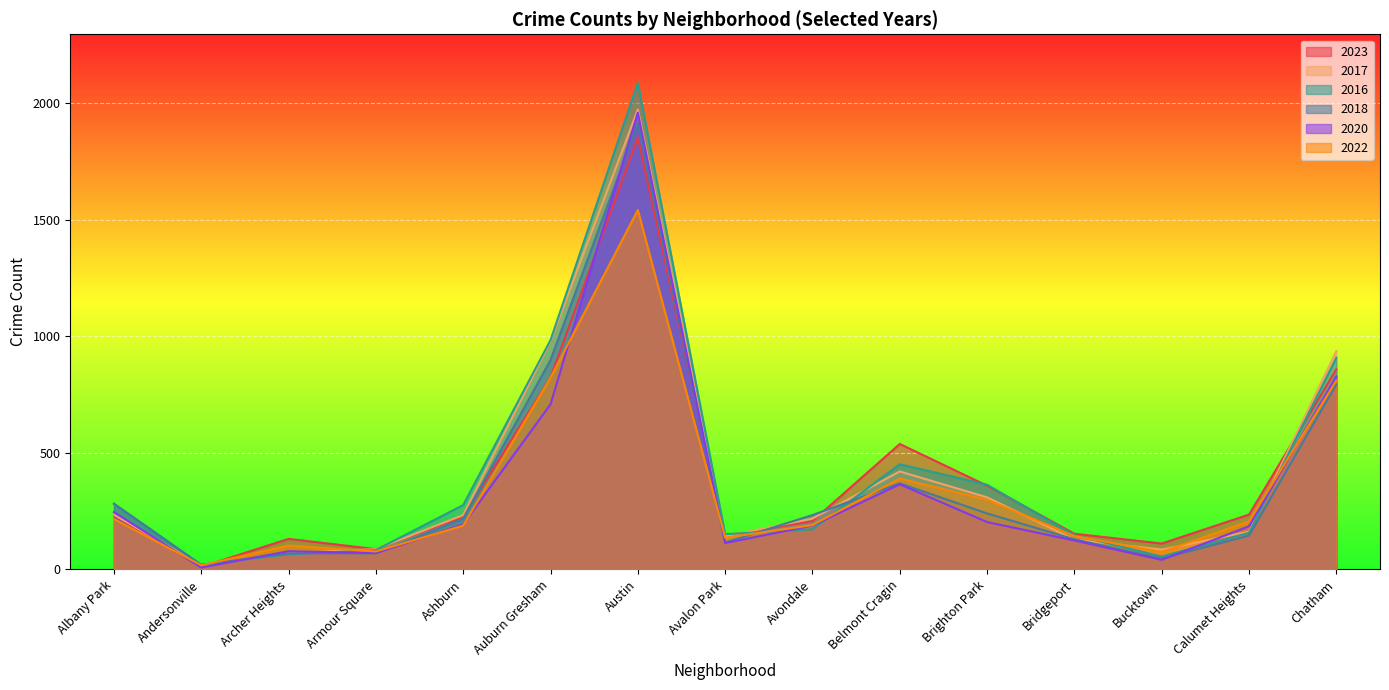

What is the maximum value shown in the chart?

2086